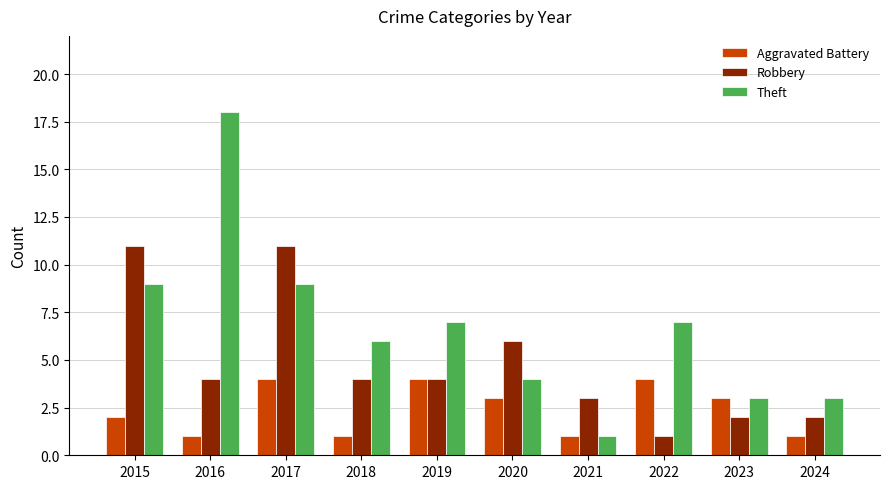

Which series has the largest total across all categories?

Theft